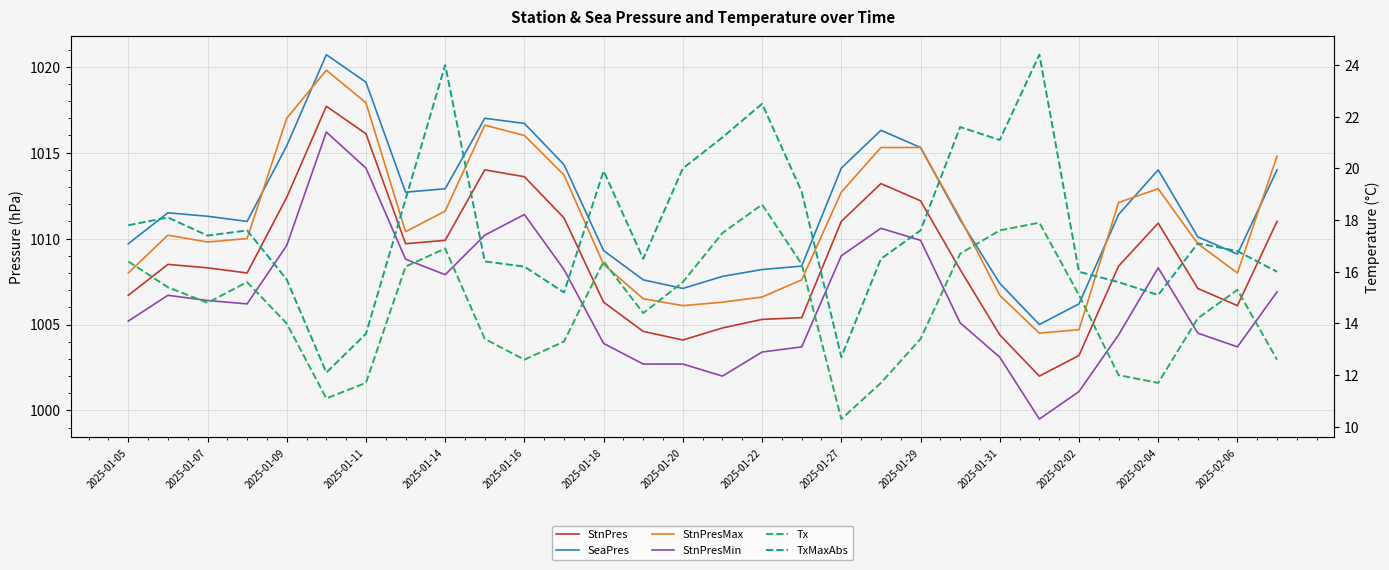

Which series has the widest spread of values?

StnPresMin